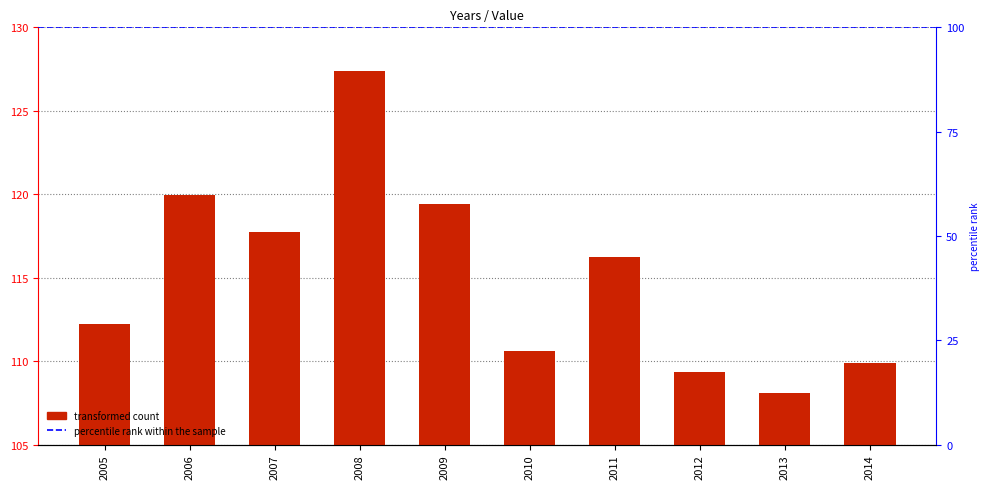

Reading left to right, transcribe all the data shown in this chart.

2005=112.2	2006=119.9	2007=117.8	2008=127.4	2009=119.4	2010=110.6	2011=116.3	2012=109.4	2013=108.1	2014=109.9